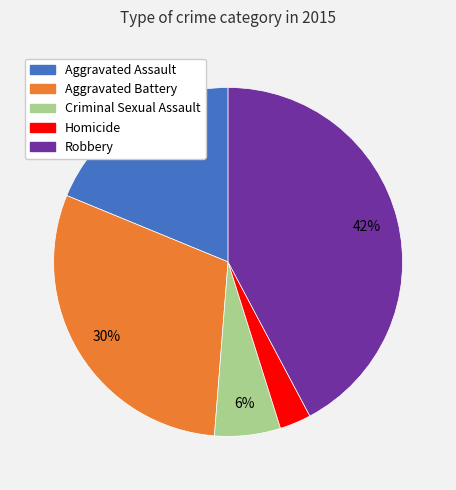

Approximately how many times larger is the value at Aggravated Battery compared to Robbery?

0.7